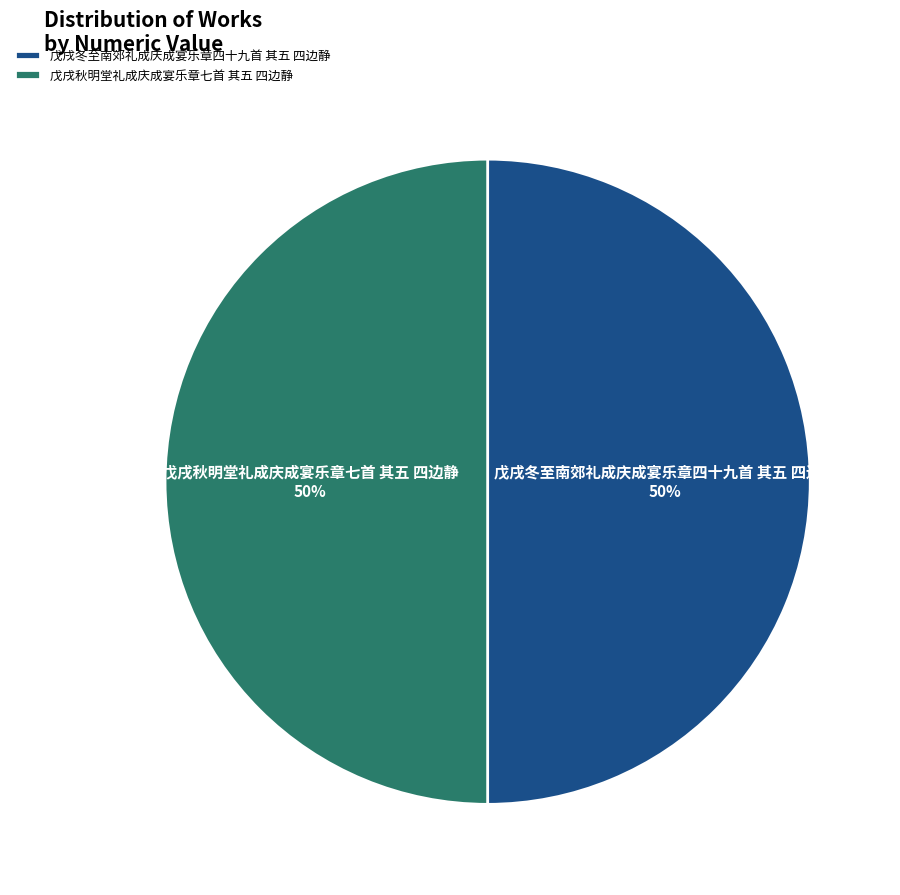

Approximately how many times larger is the value at 戊戌冬至南郊礼成庆成宴乐章四十九首 其五 四边静 compared to 戊戌秋明堂礼成庆成宴乐章七首 其五 四边静?

1.0